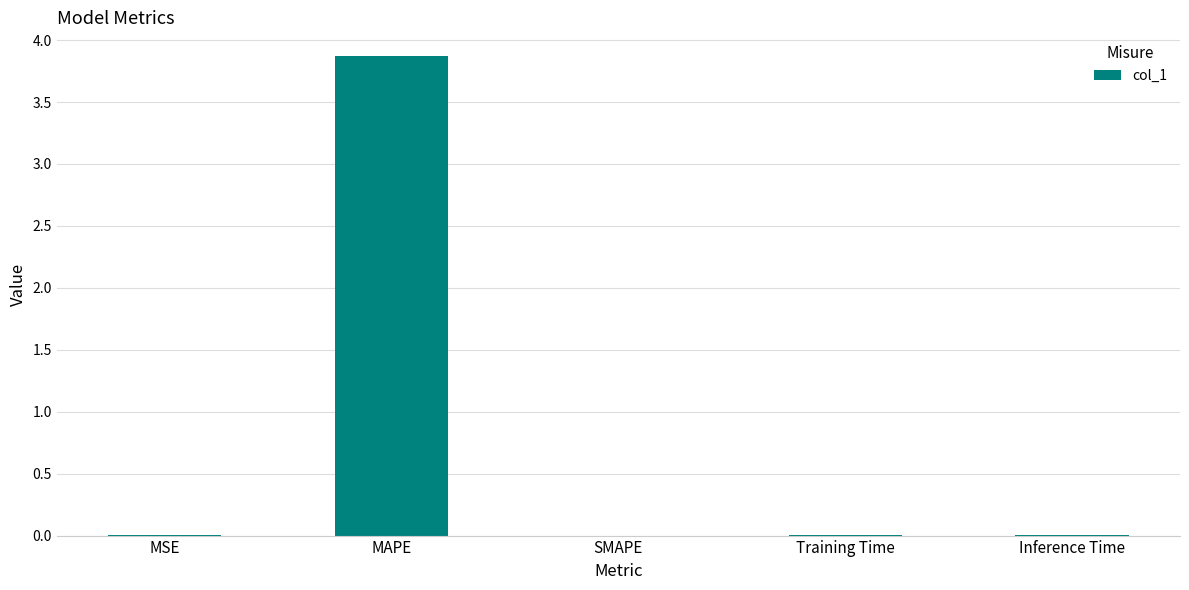

True or false: the data shows 0.0 at SMAPE.

True